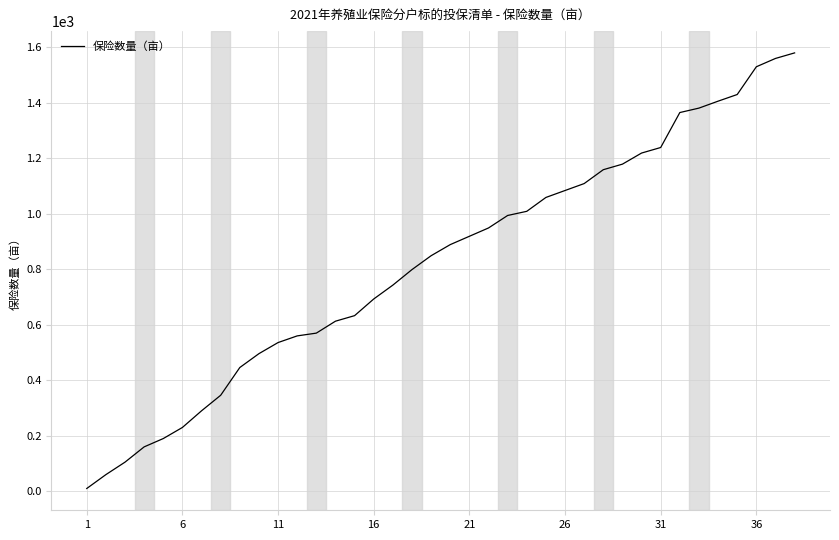

Reading left to right, list all the values displayed in this chart.

10	60	105	160	190	230	290	346	446	496	536	560	570	613	633	693	743	799	849	889	919	949	994	1009	1059	1084	1109	1159	1179	1219	1239	1365	1381	1406	1430	1530	1560	1580